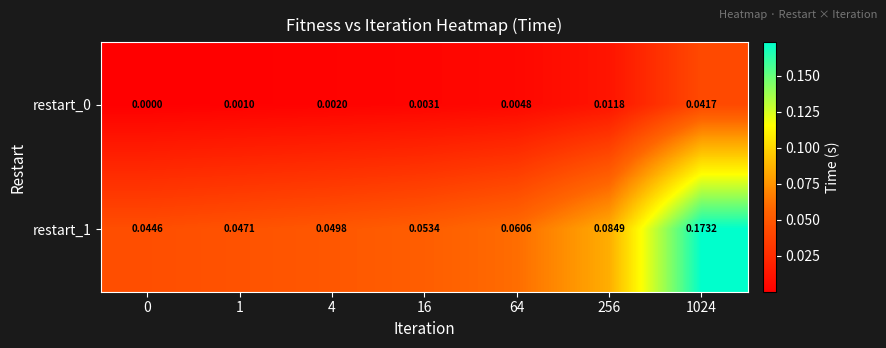

Reading right to left, transcribe all the data shown in this chart.

restart_0: 1024=0.0	256=0.0	64=0.0	16=0.0	4=0.0	1=0.0	0=0.0
restart_1: 1024=0.2	256=0.1	64=0.1	16=0.1	4=0.0	1=0.0	0=0.0